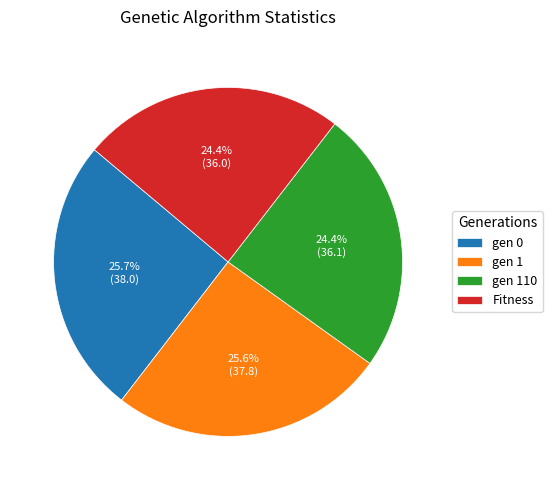

Is gen 1 the majority of the pie?

No